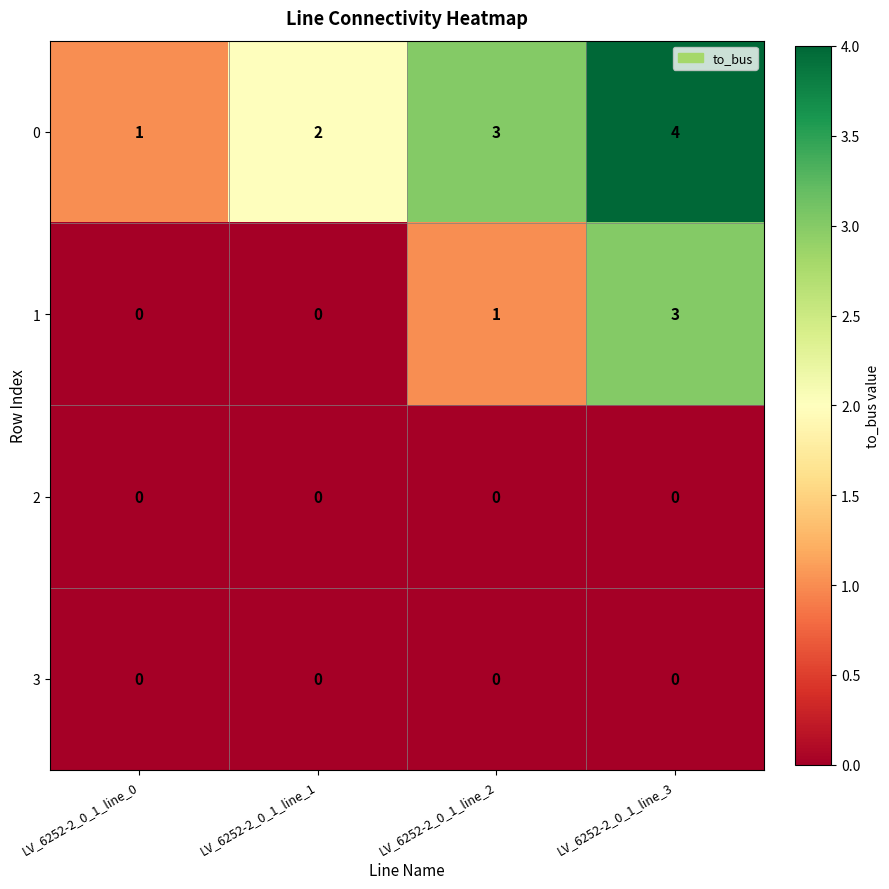

At which category is the sum across all series the highest?

LV_6252-2_0_1_line_3